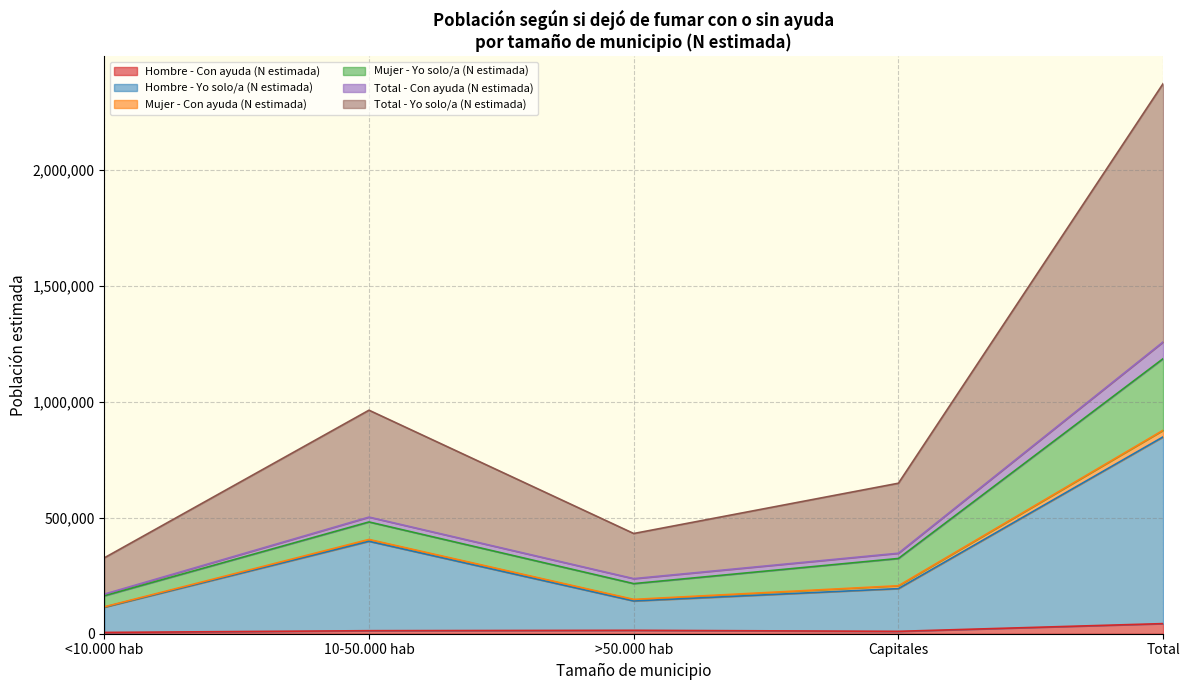

What is the label of the 3rd point from the right?

>50.000 hab